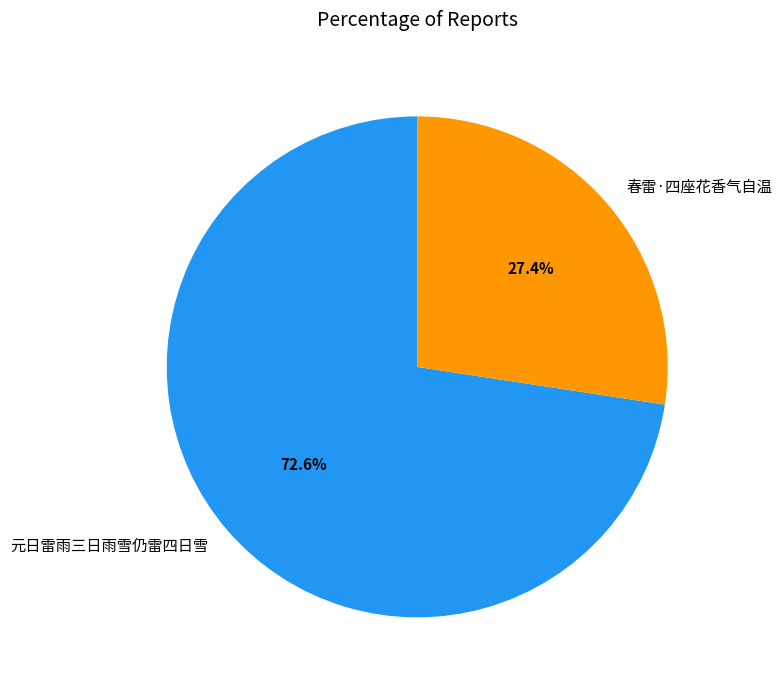

How many slices are in this pie chart?

2